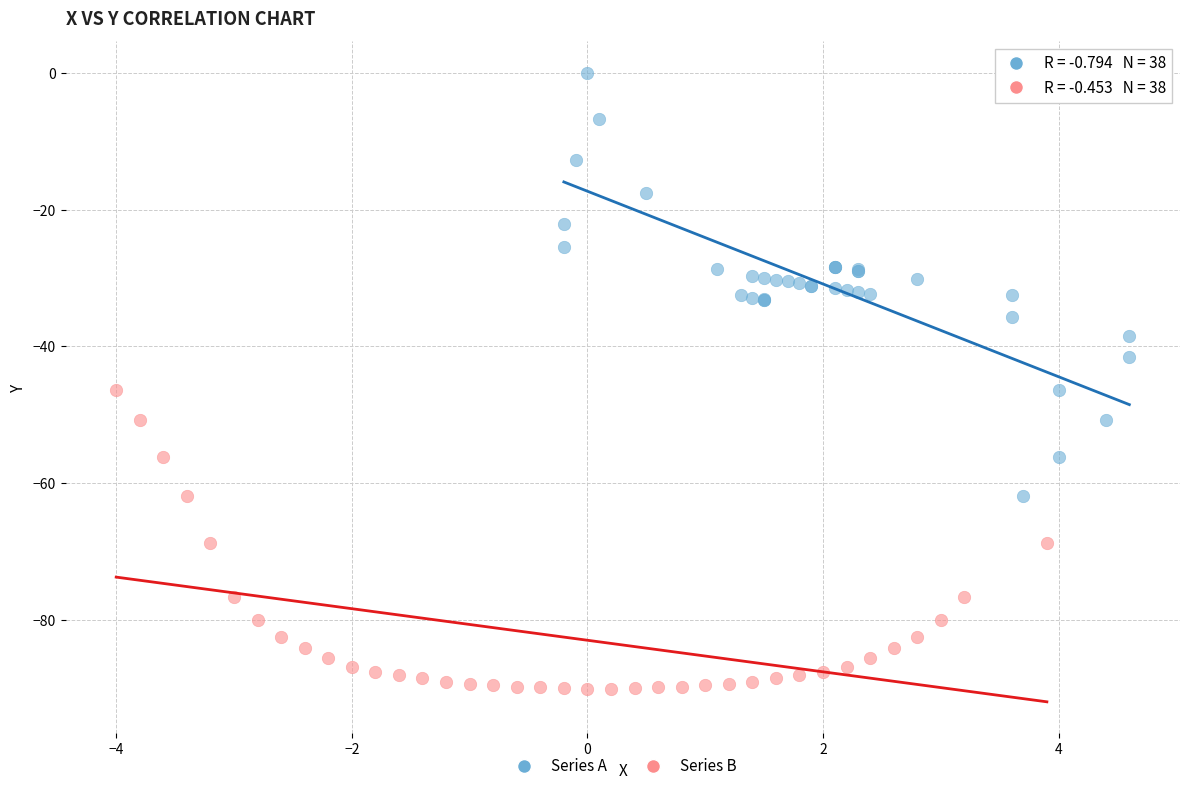

Which series contains the highest Y value?

Series A